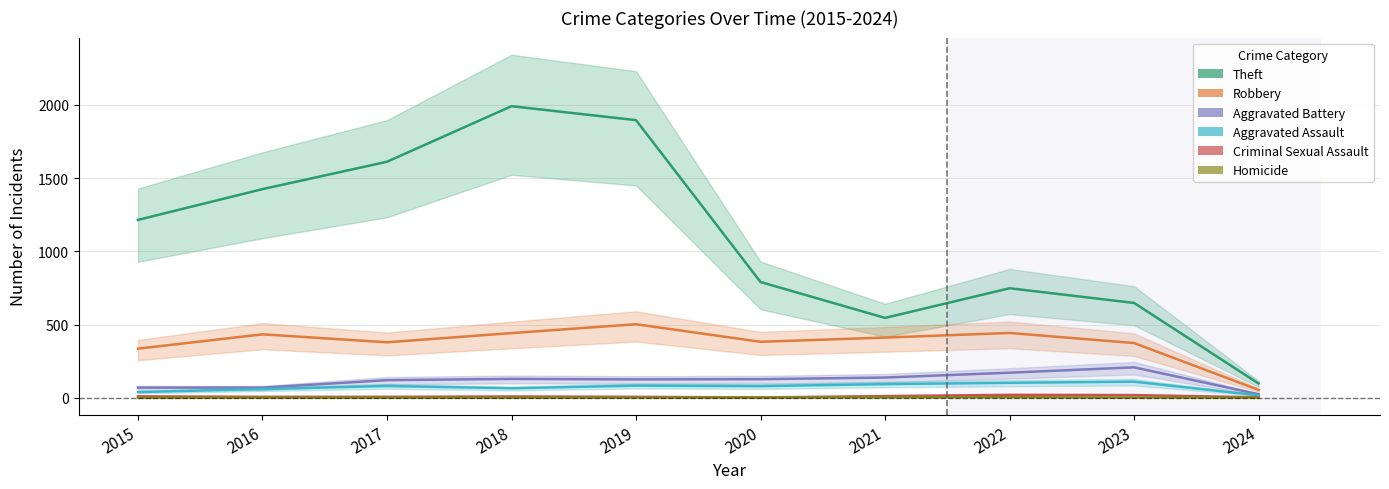

True or false: Criminal Sexual Assault and Aggravated Battery intersect in this chart.

False